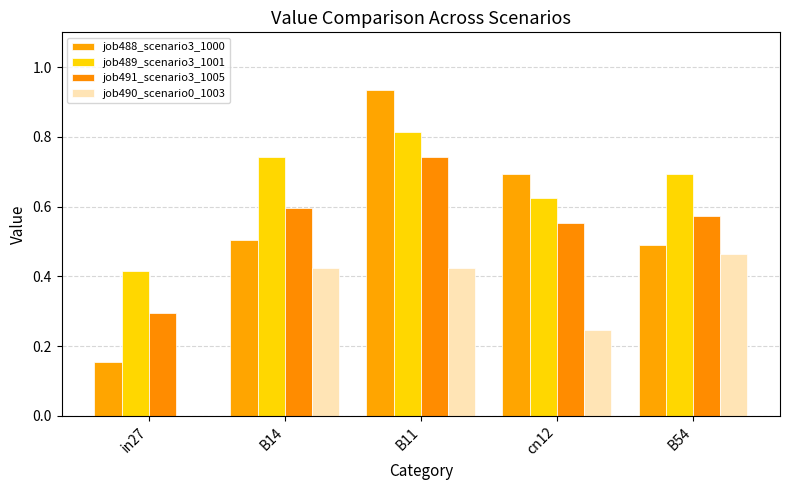

At how many categories does at least one series exceed 0?

5